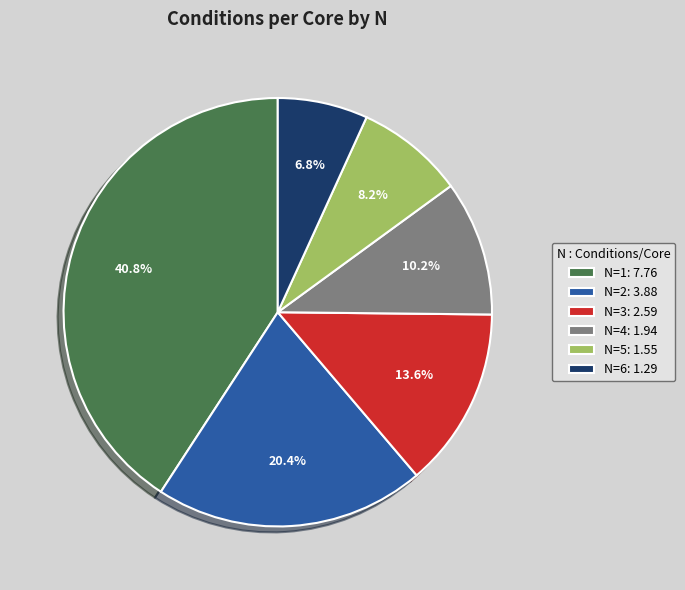

What percentage do N=4 and N=1 together represent?

51.0%